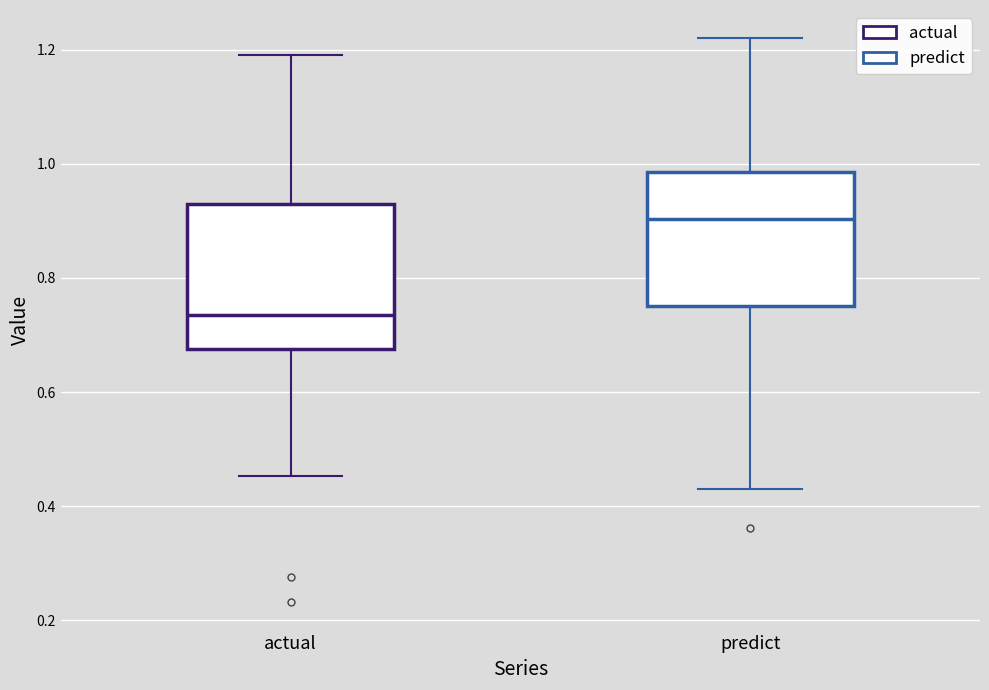

Reading left to right, read every box against the y-axis: the position of its median line, the range the box covers, and the ends of its whiskers. The values are not printed on the chart, so give them approximately, as read against the axis.

actual: median 0.74, box 0.68 to 0.92, whiskers 0.46 to 1.20
predict: median 0.90, box 0.76 to 0.98, whiskers 0.42 to 1.22